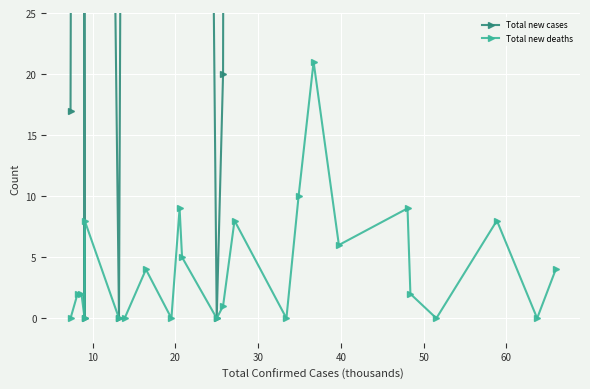

True or false: Total new deaths and Total new cases intersect in this chart.

False